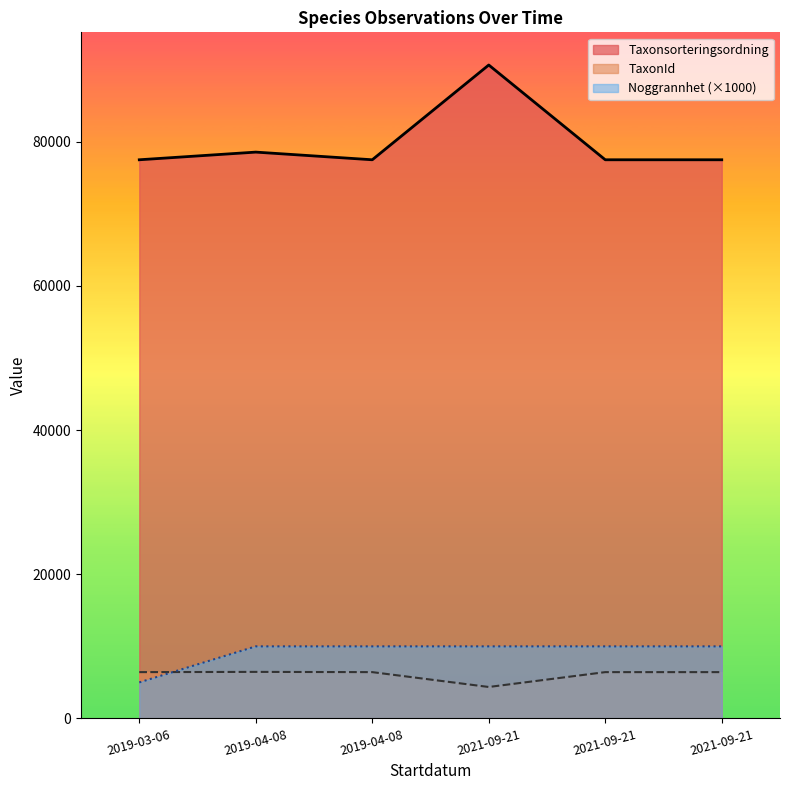

What is the label of the 3rd point from the right?

2021-09-21